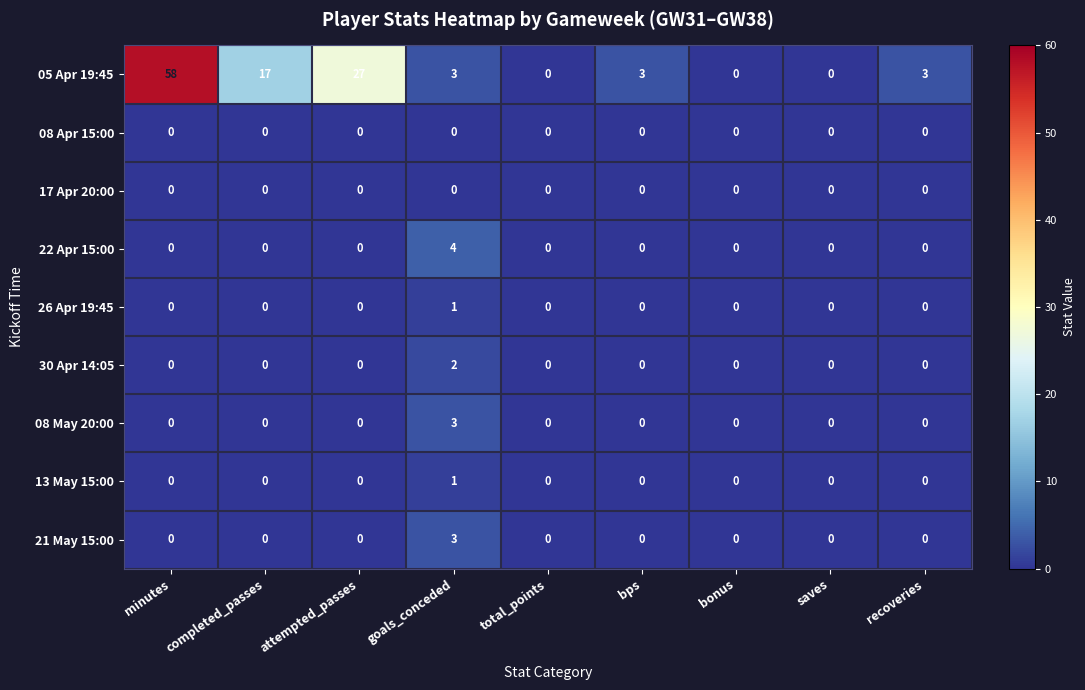

Between bps and saves, which series saw the biggest shift?

05 Apr 19:45